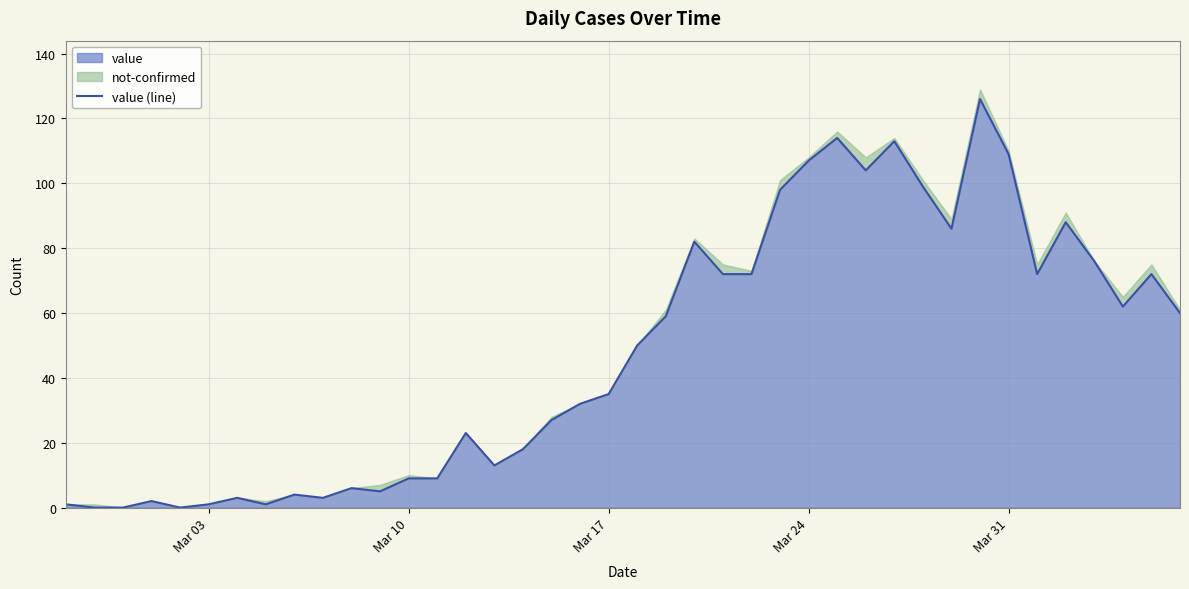

The value of value at Mar 31 is 25. True or false?

False